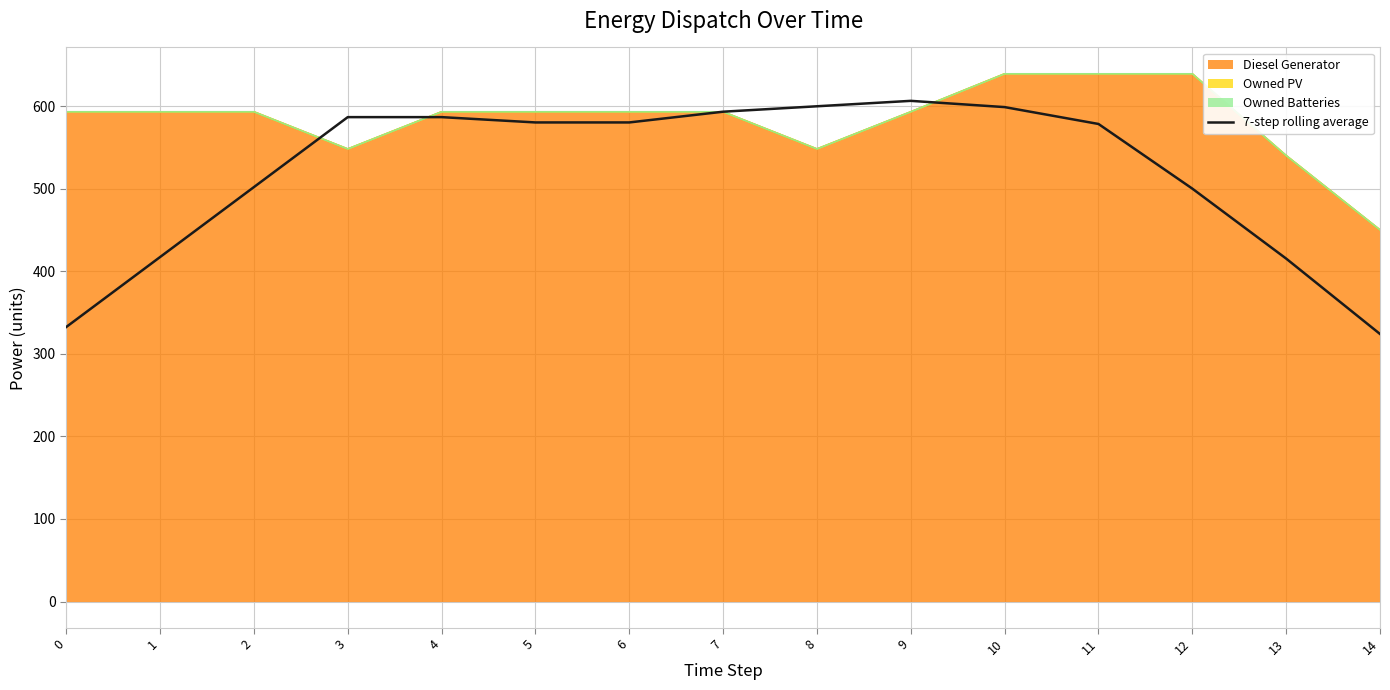

Which has a higher value, 4 or 14?

4